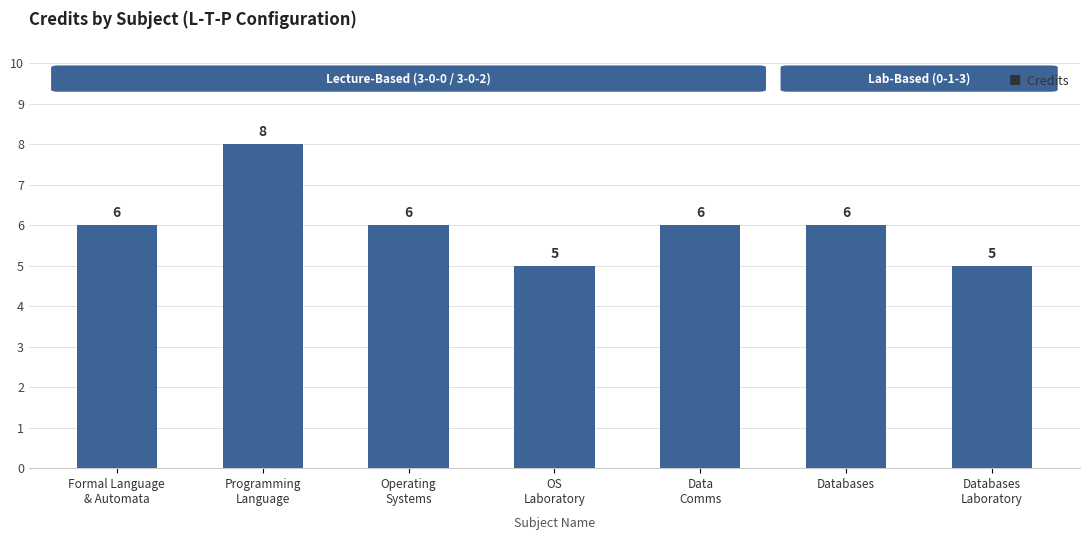

Is it true that the value at Databases
Laboratory is 5?

True